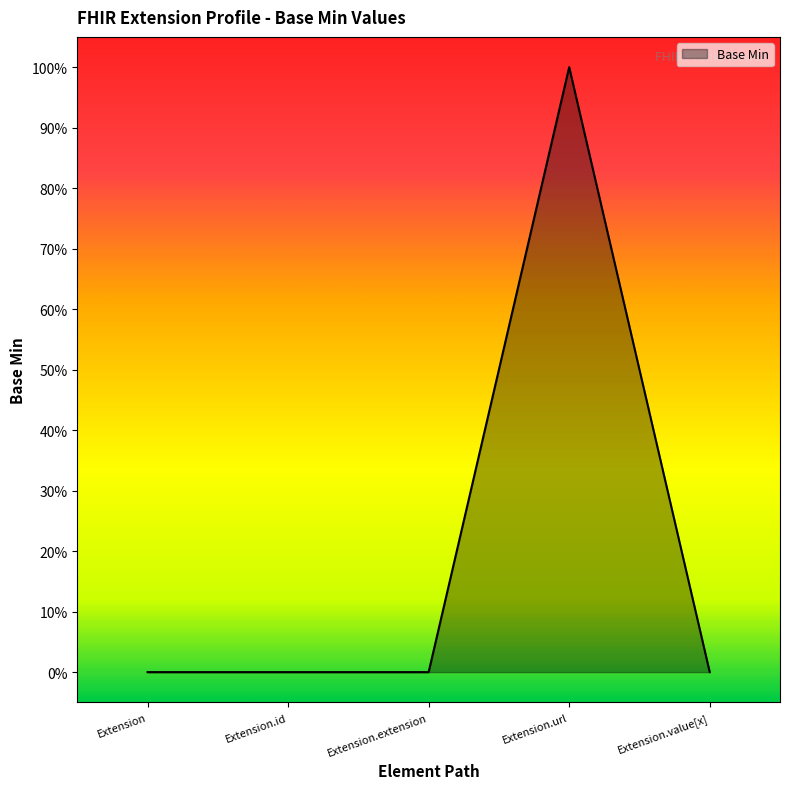

Which label corresponds to the smallest value in the chart?

Extension